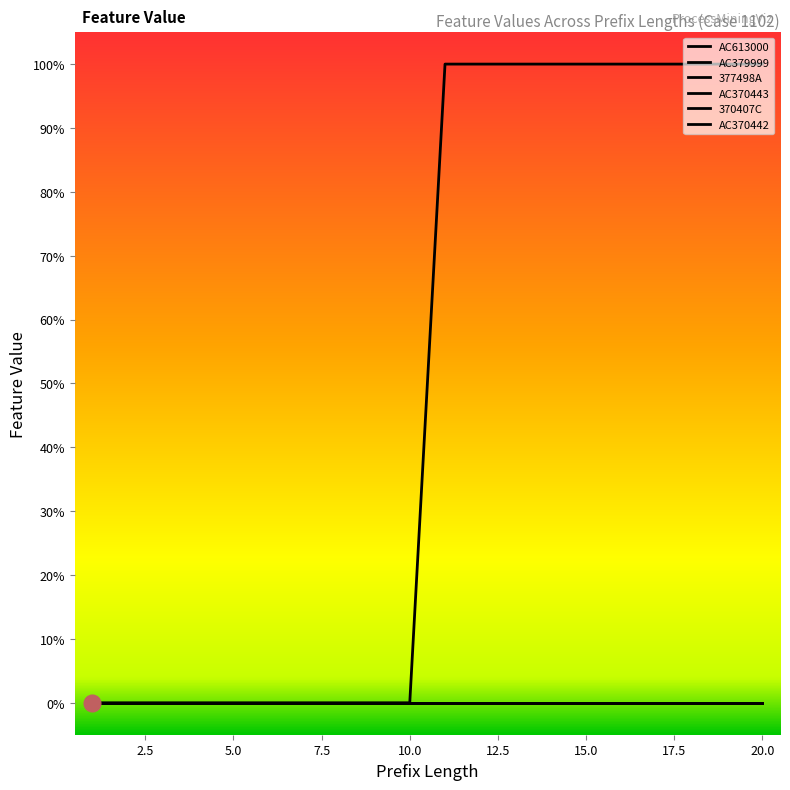

True or false: 377498A and AC370442 cross at least once.

False